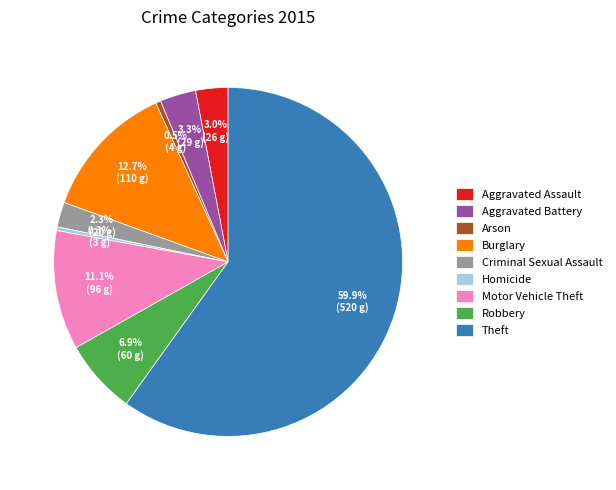

Which slice represents more than half of the pie?

Theft